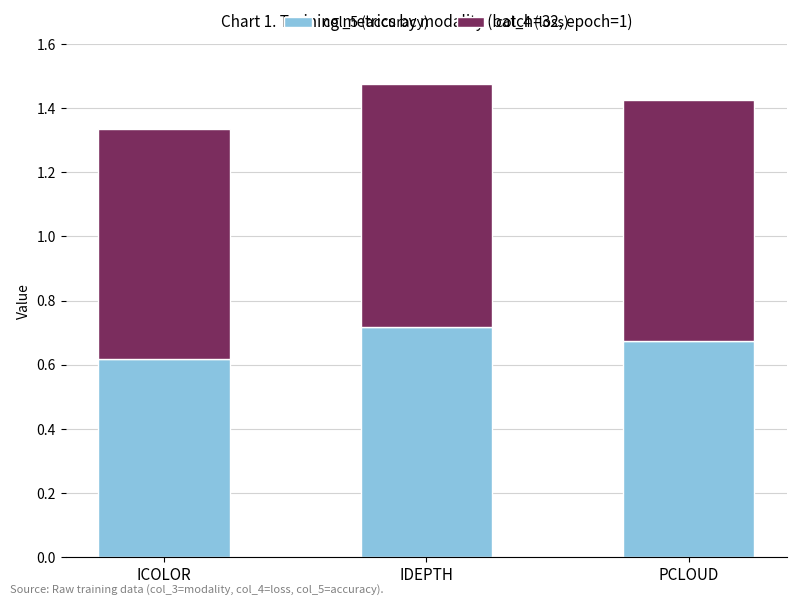

True or false: col_5 (accuracy) has a value of 0.2 at ICOLOR.

False